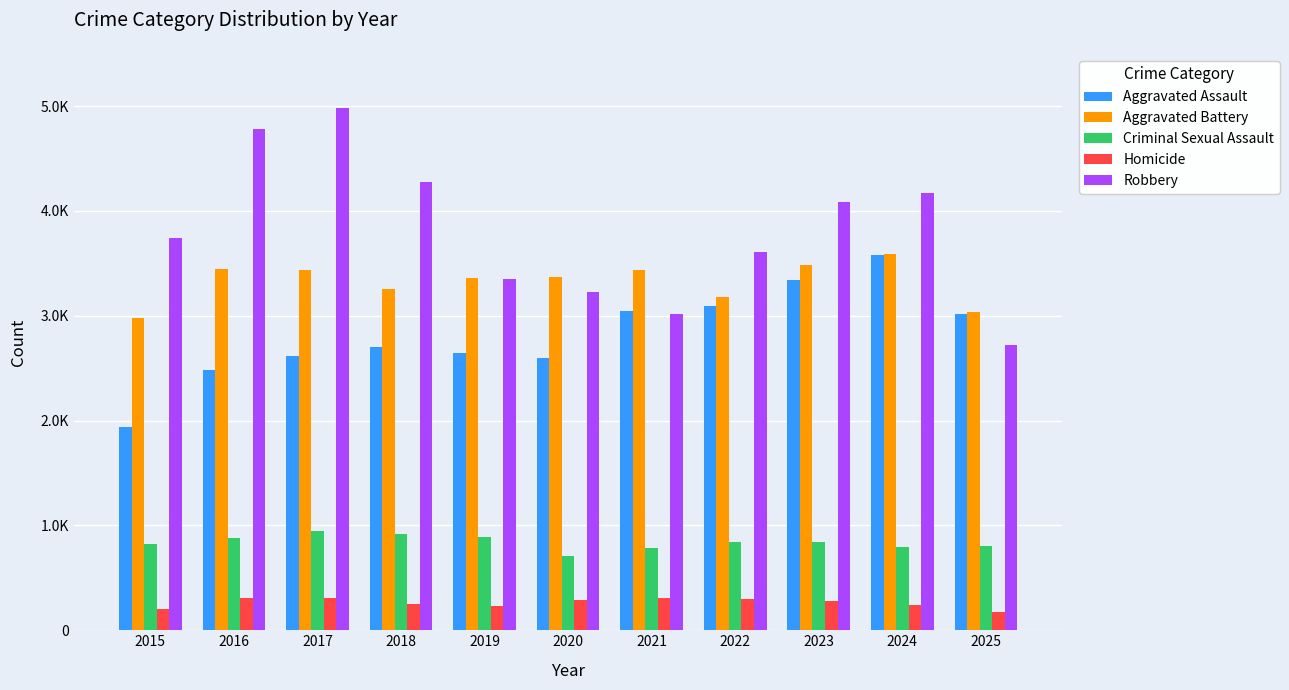

What is the difference between the Robbery values at 2019 and 2023?

740